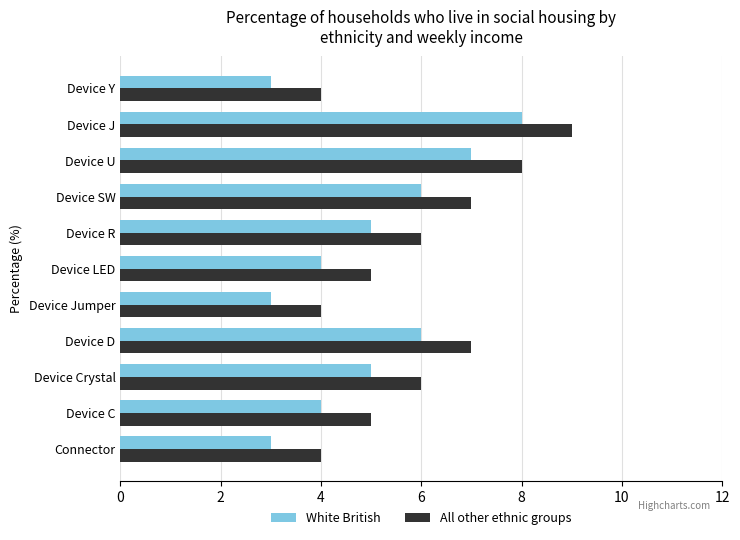

Rank the series at Device LED from lowest to highest value.

White British, All other ethnic groups